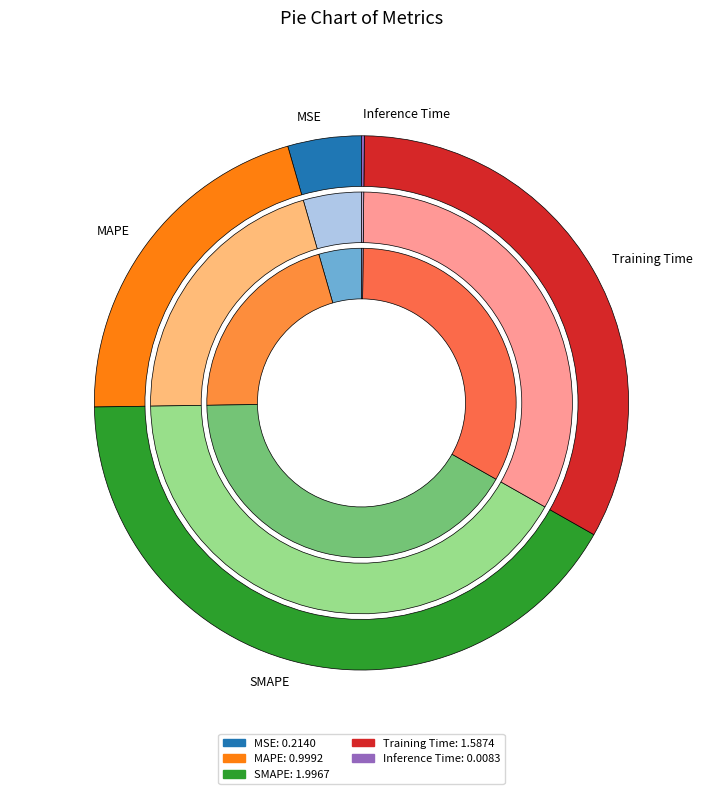

Does any single category account for the majority?

No